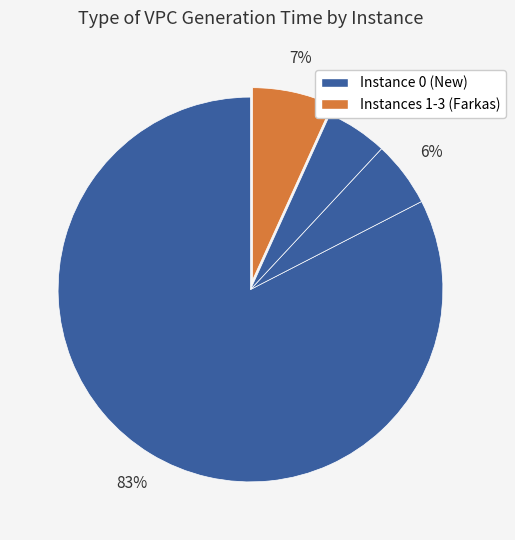

How many slices are in this pie chart?

4